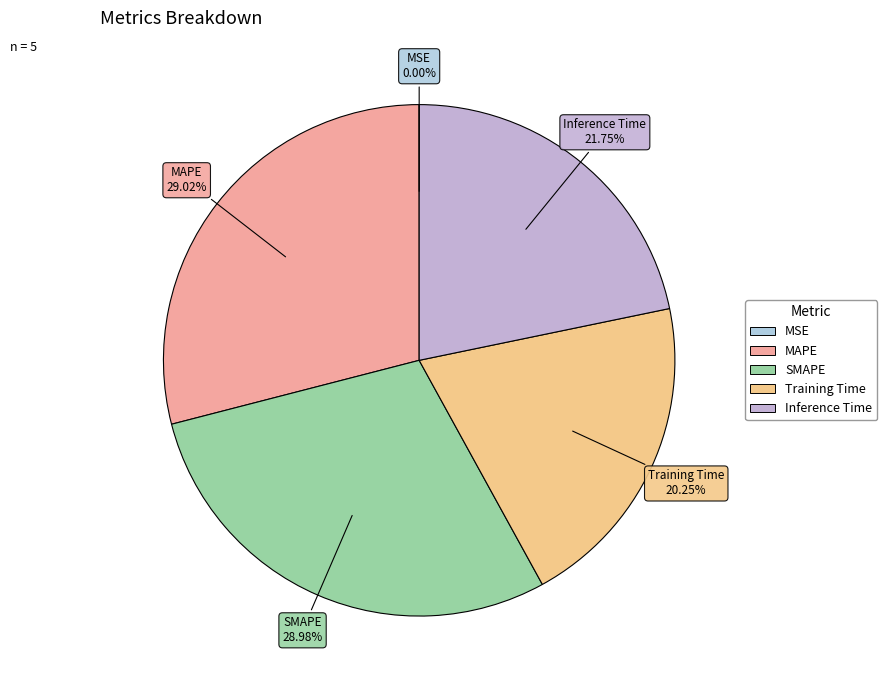

Is the sum of Inference Time and MAPE greater than half?

Yes